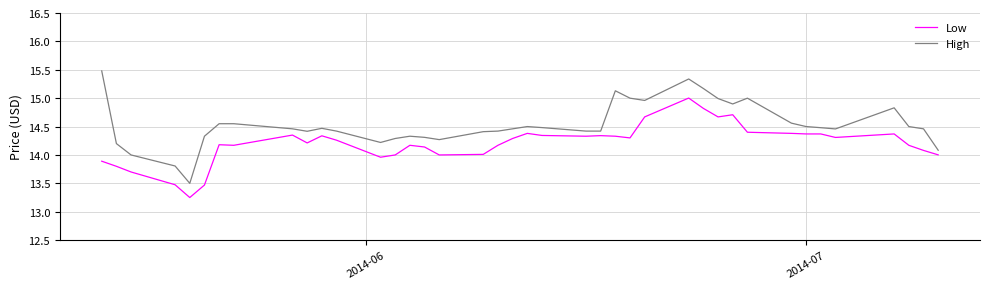

Which series has the largest total across all categories?

High